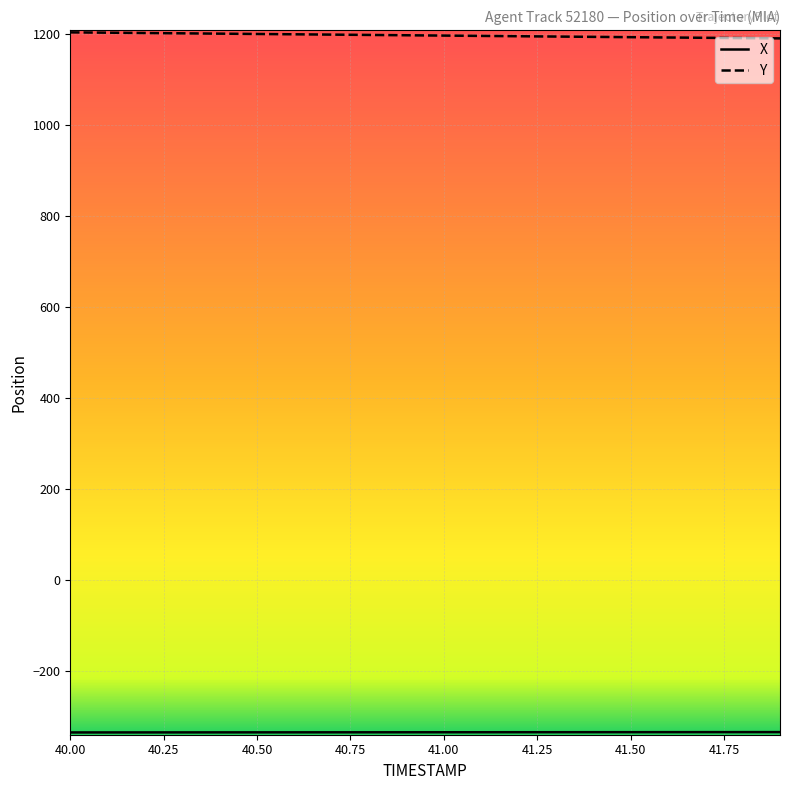

What is the greatest value displayed?

1204.2